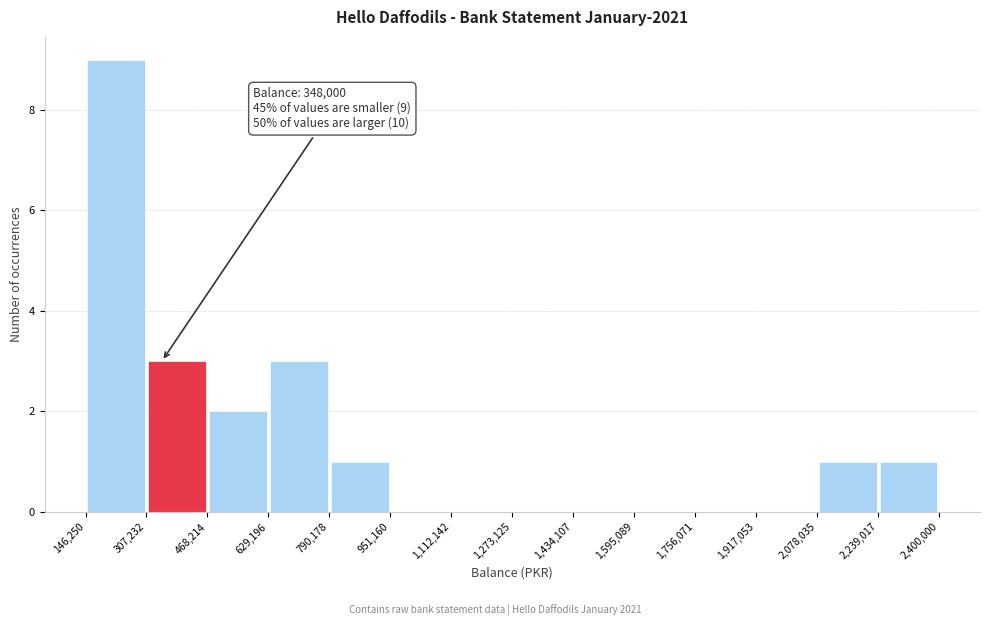

Which range on the x-axis has the tallest bar?

146,250 to 307,232